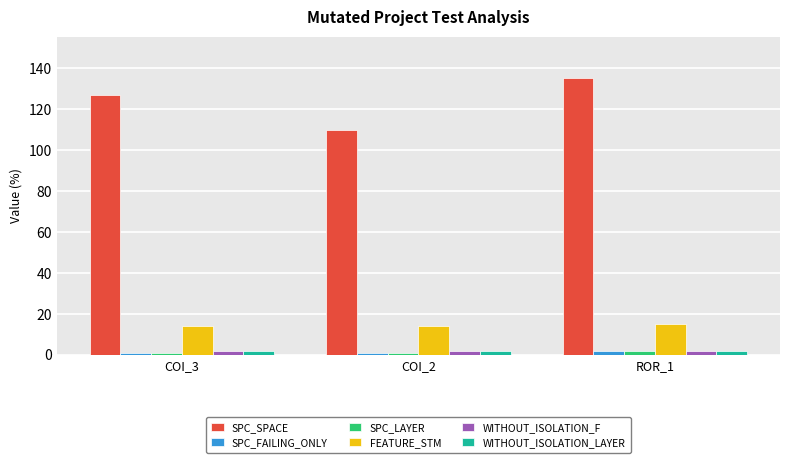

True or false: SPC_SPACE has a value of 110 at COI_2.

True